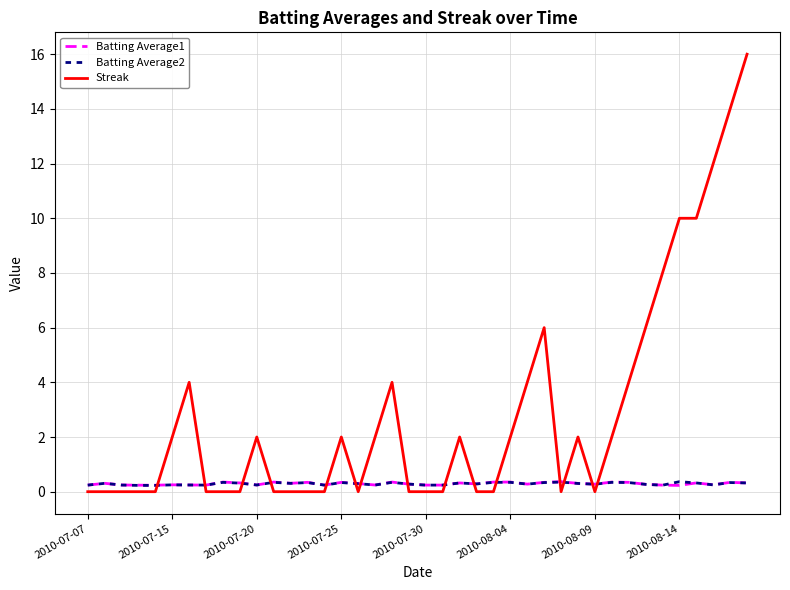

What is the difference between the maximum and minimum values in the Batting Average2 series?

0.1